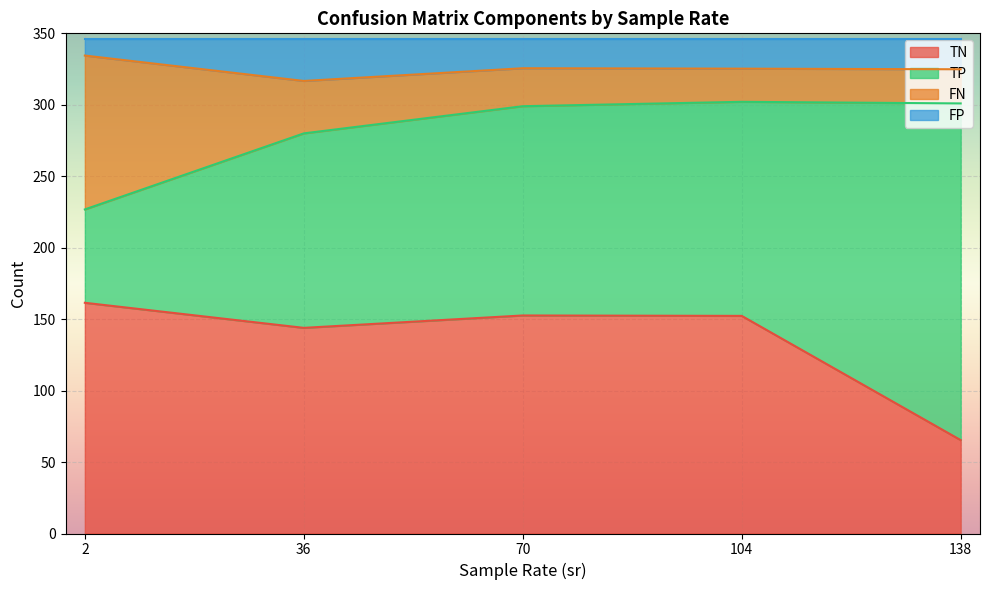

What is the maximum value for TN?

161.4